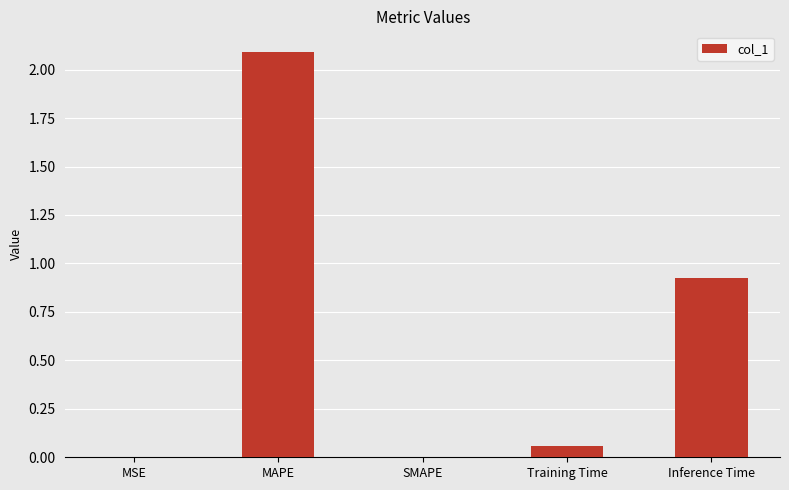

The value at MSE is 0.0. True or false?

True